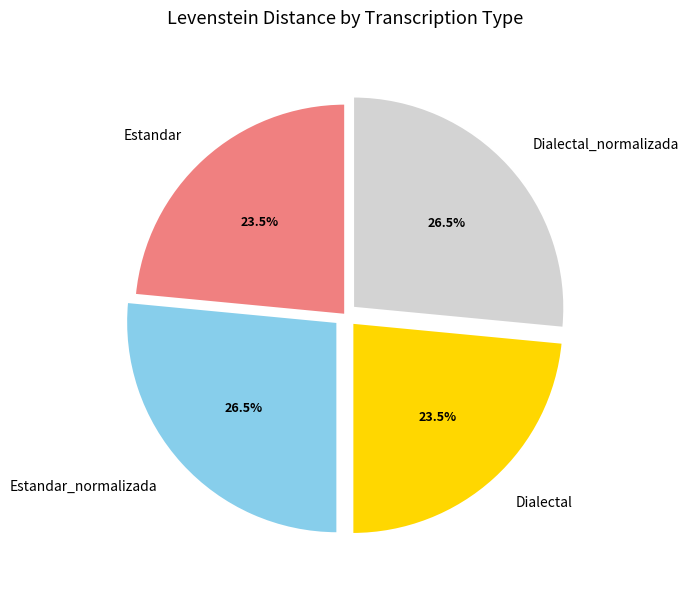

Is there a majority slice in this chart?

No